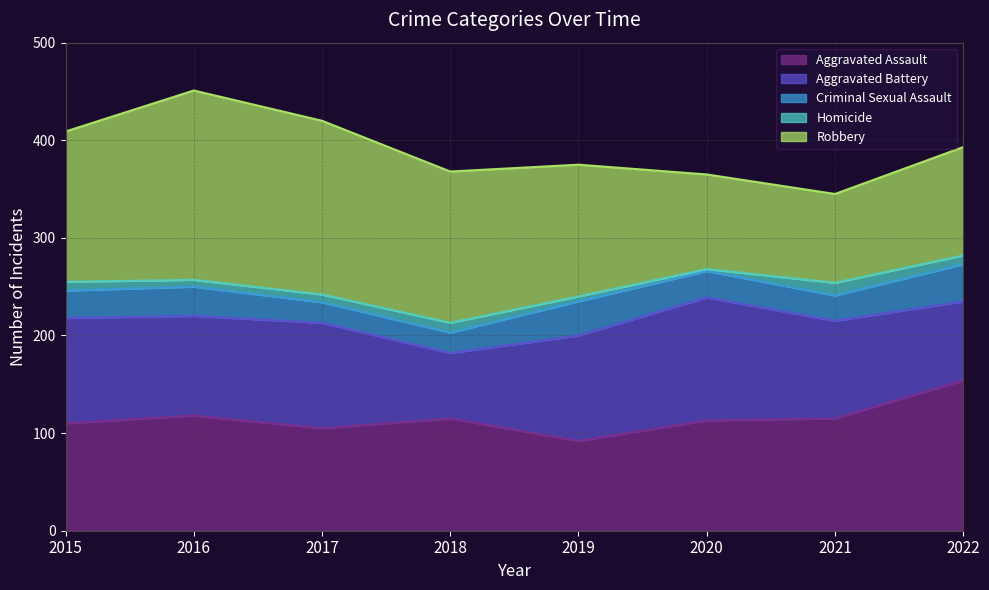

Which series has the largest total across all categories?

Robbery